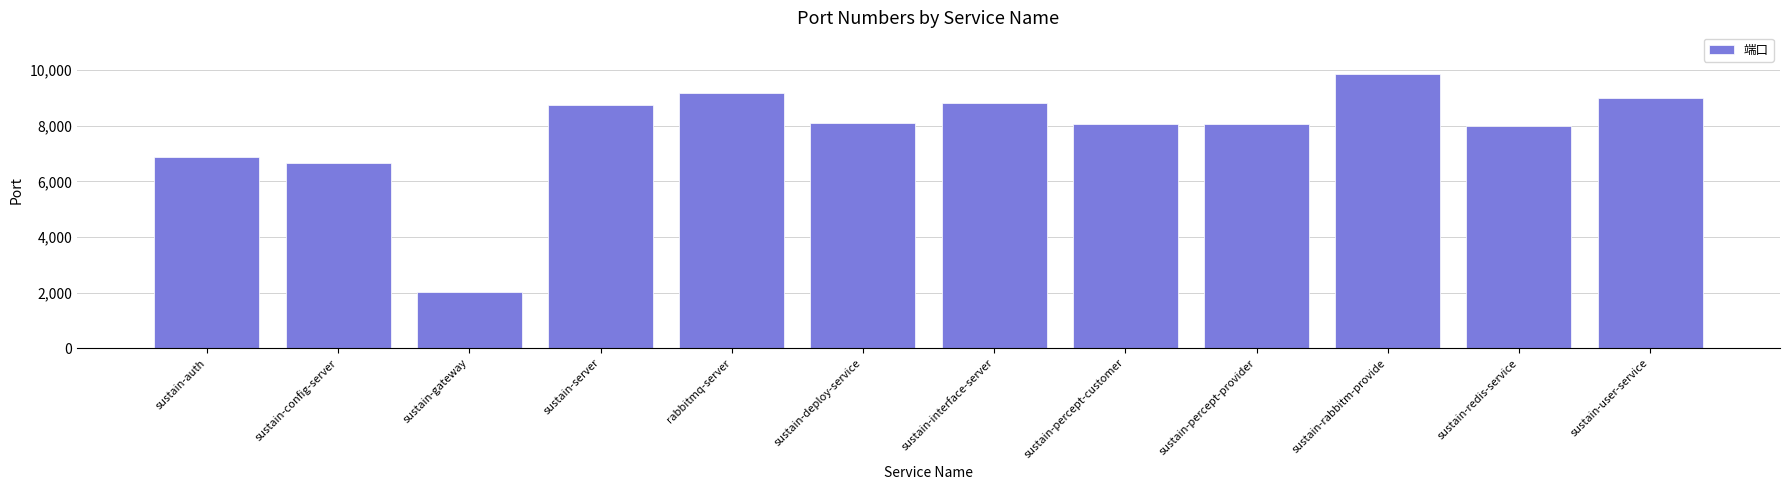

Are the bars horizontal?

No